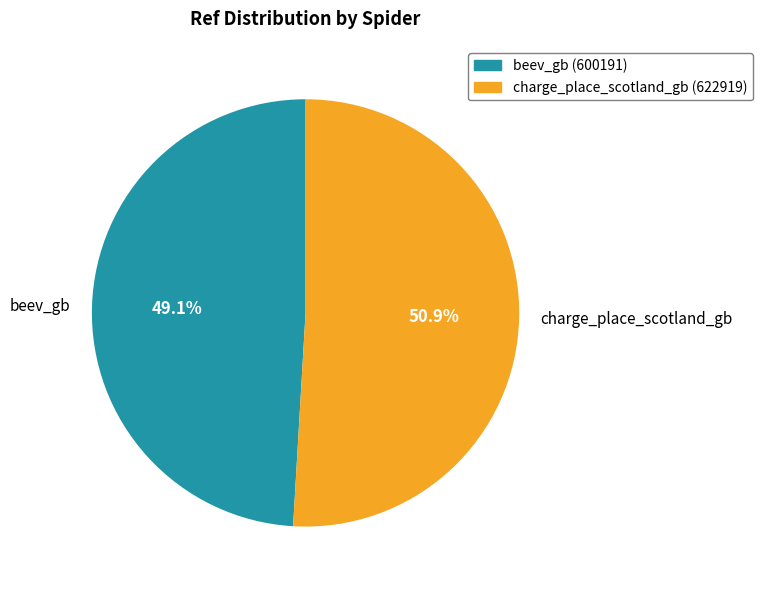

Rank the categories by value from highest to lowest.

charge_place_scotland_gb, beev_gb